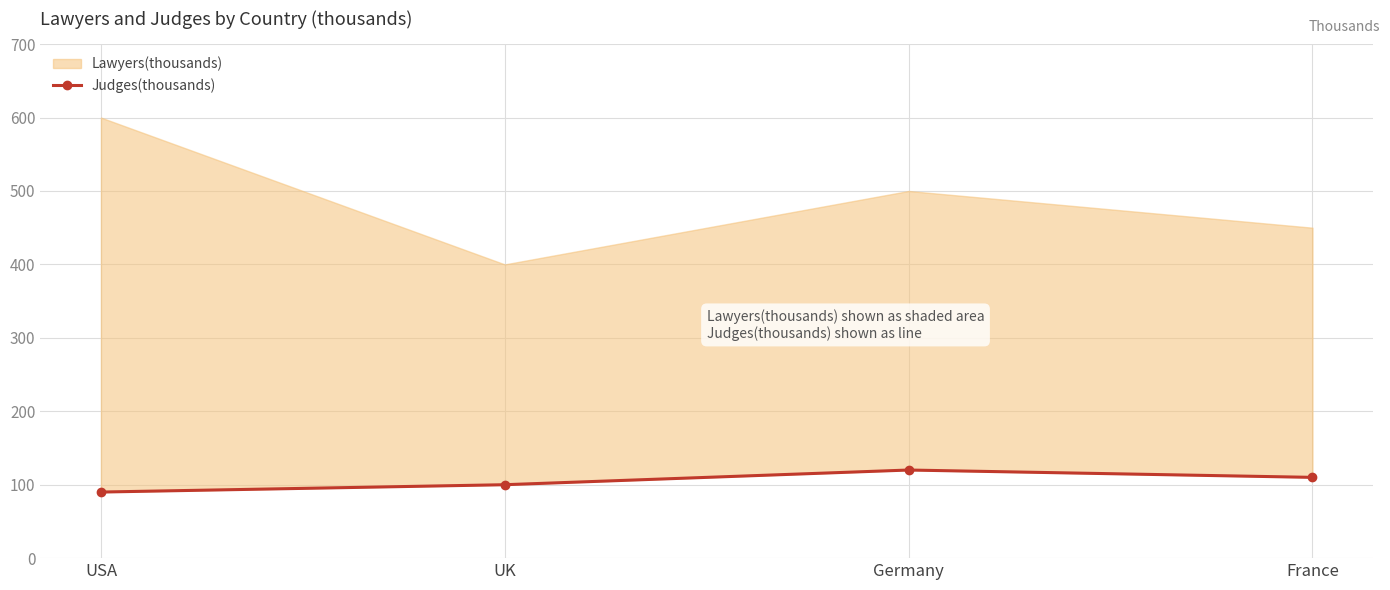

What is the label of the 4th point from the right?

USA